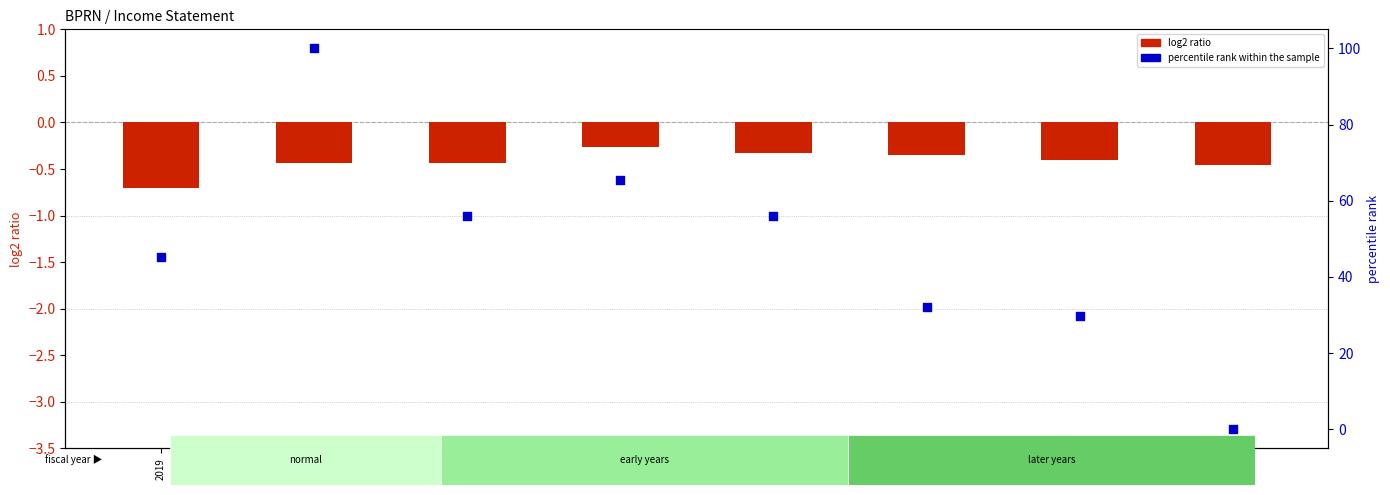

What is the total value across all series at 2012?

-0.5